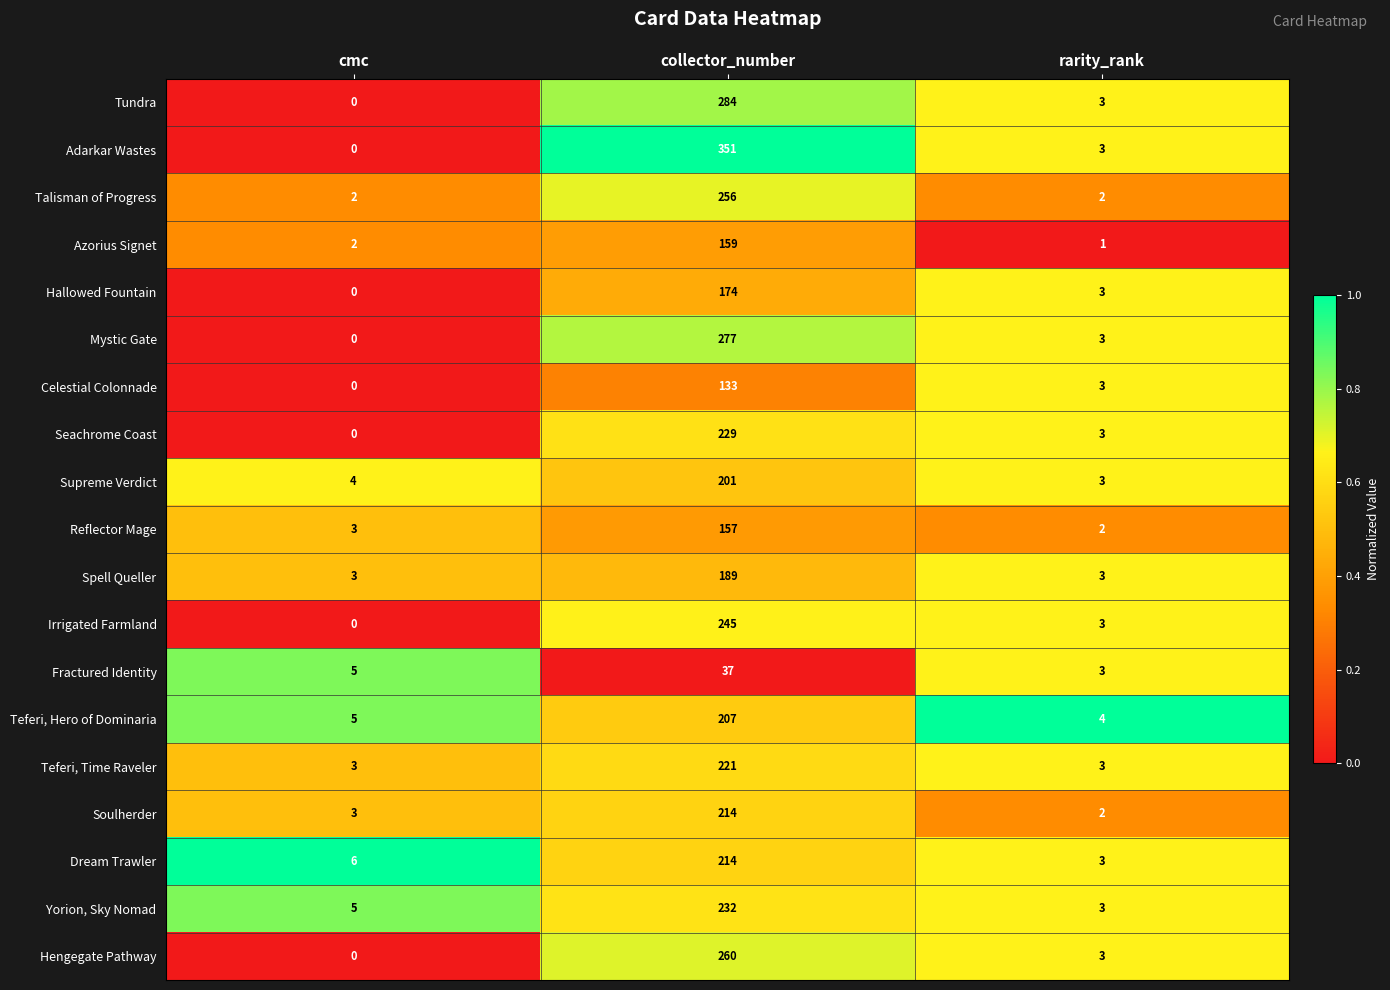

The value of Dream Trawler at rarity_rank is 3. True or false?

True